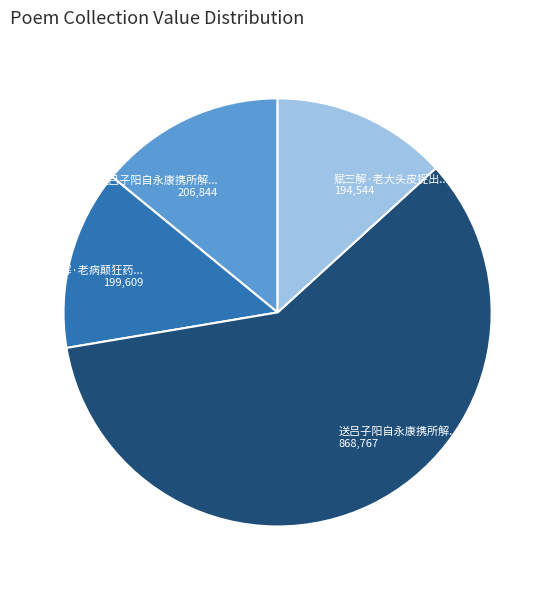

Does any single category account for the majority?

Yes